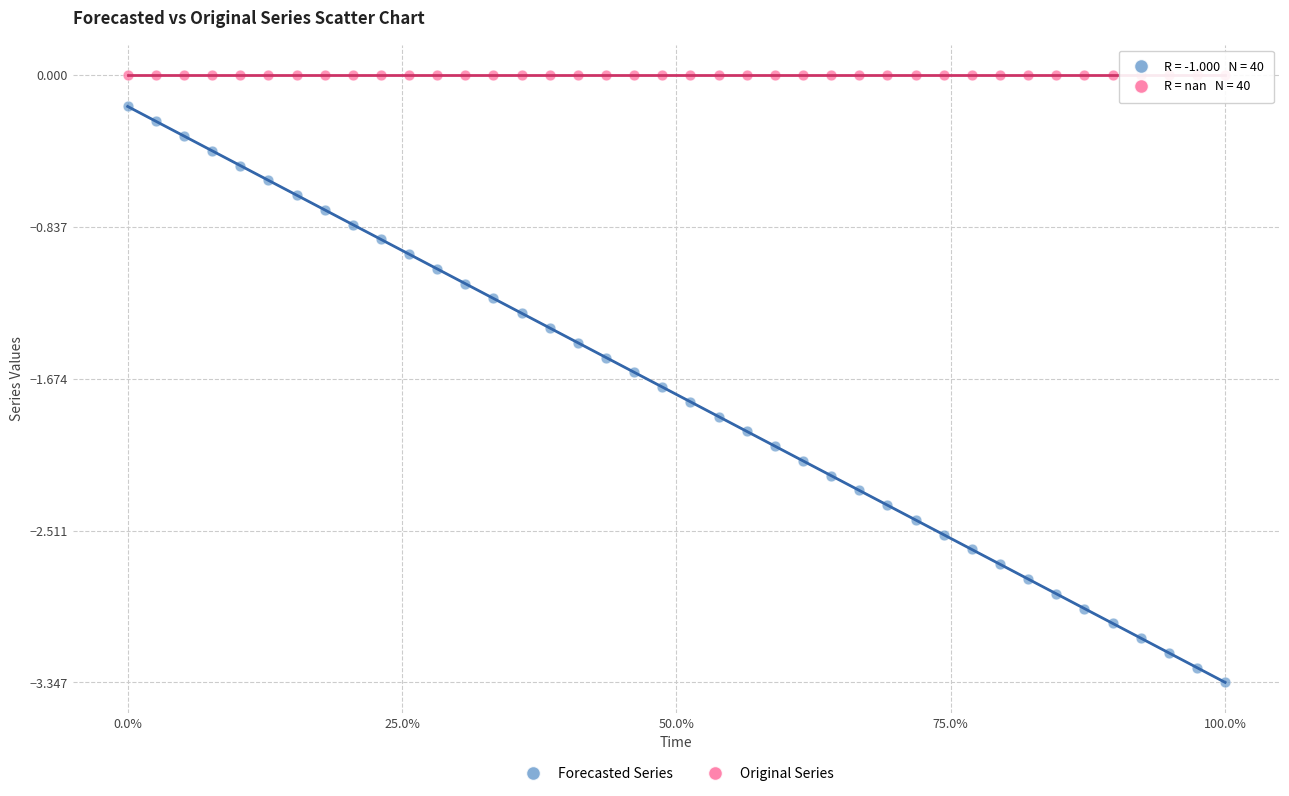

Which series contains the lowest Y value?

Forecasted Series